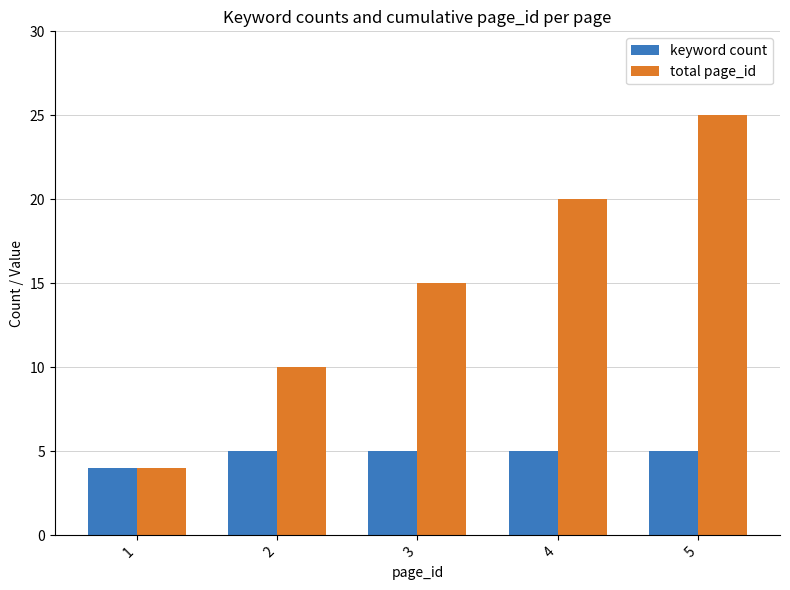

At which category does the chart reach its peak across all series?

5